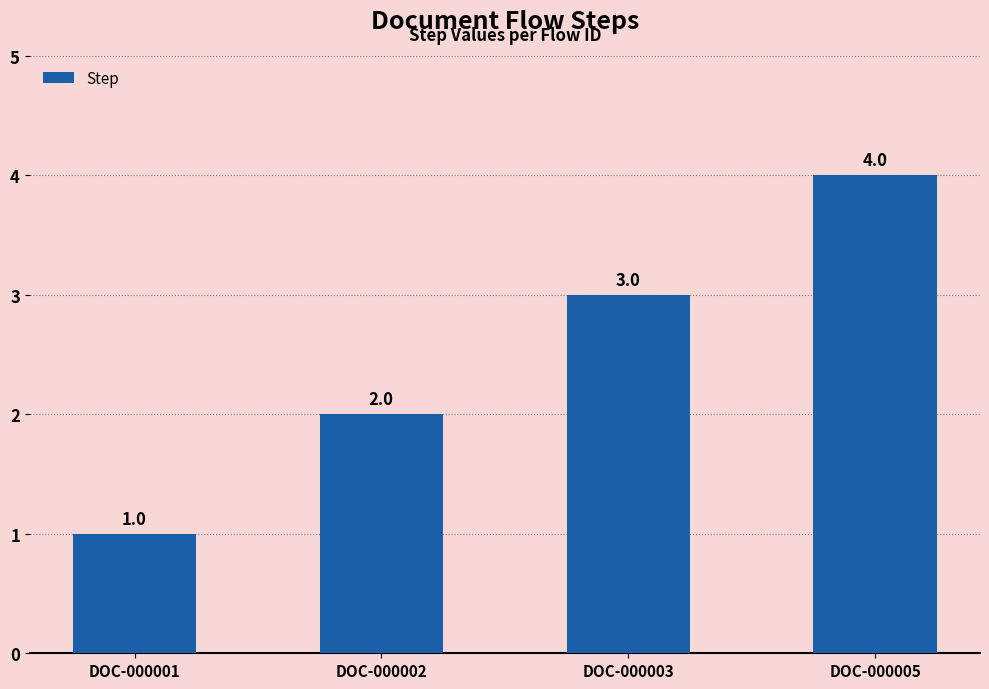

What is the difference between the maximum and minimum values?

3